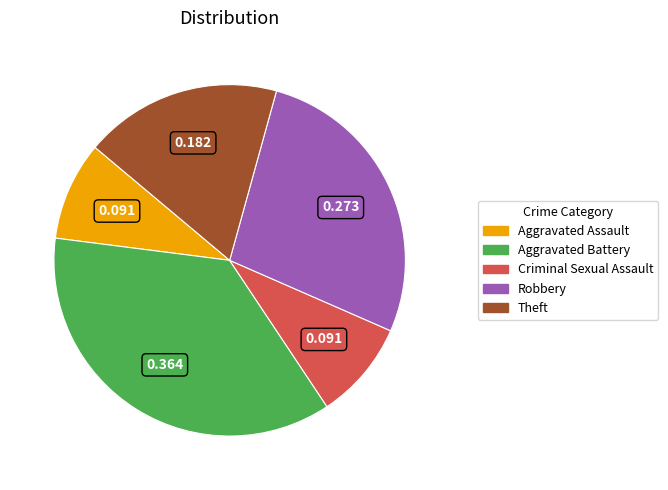

Which has a higher value, Theft or Robbery?

Robbery